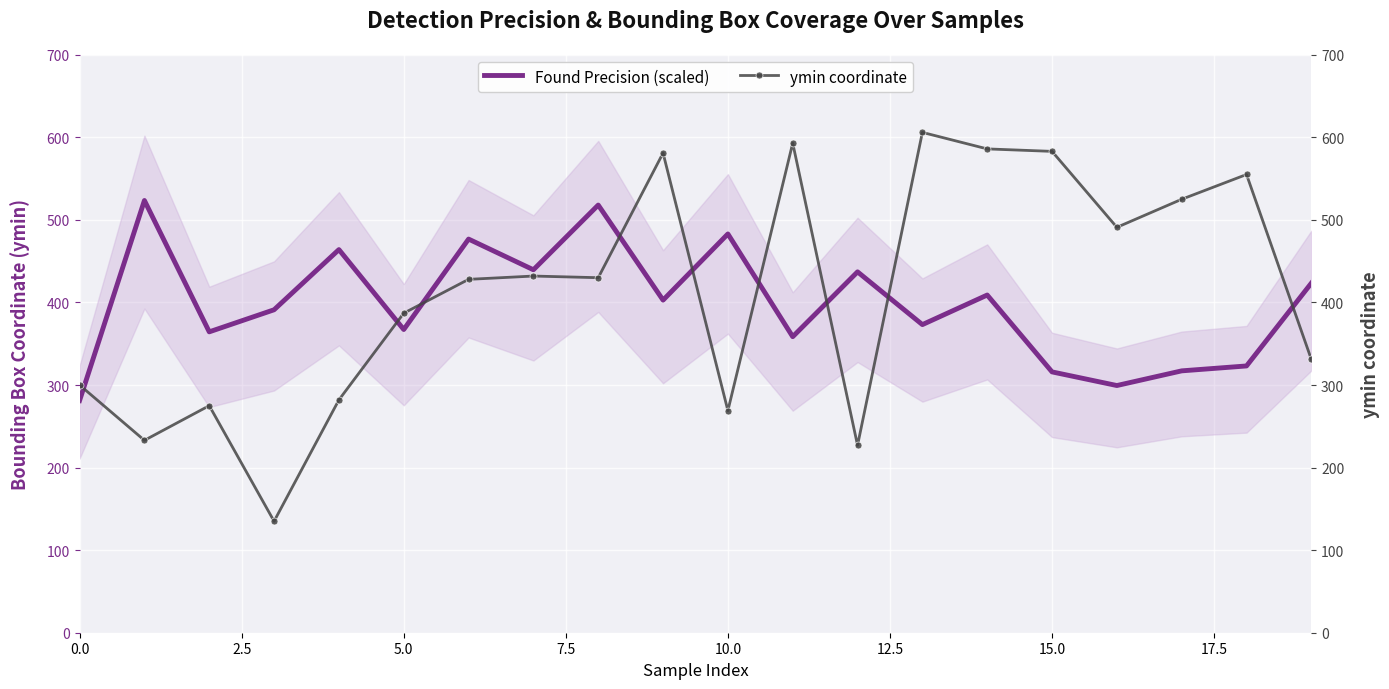

What is the lowest value of the Found Precision (scaled) series?

281.3